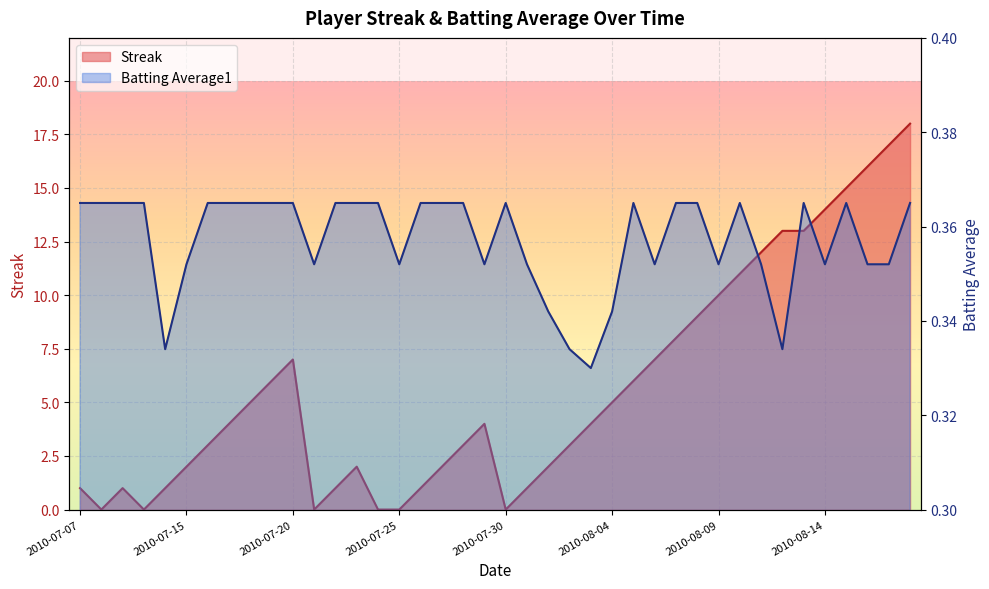

What is the average value of the Streak series?

5.7